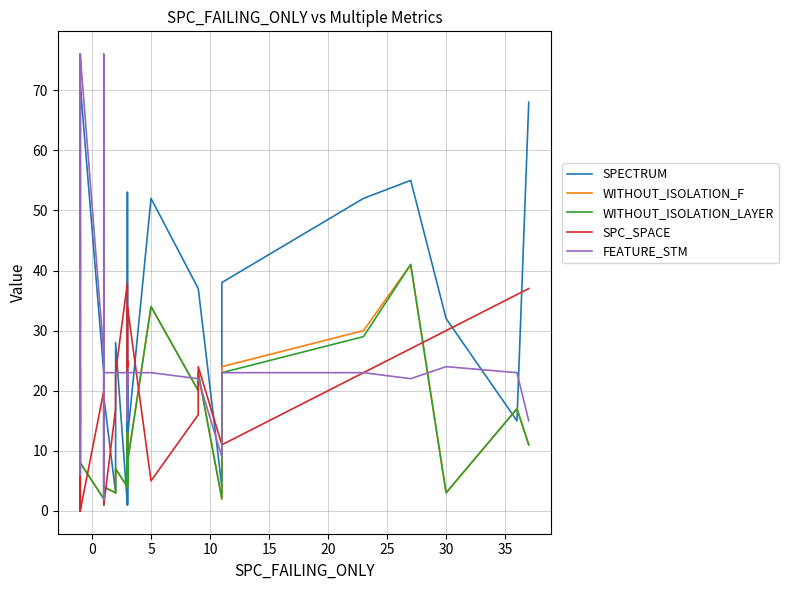

Where does the WITHOUT_ISOLATION_F series first go above 8?

5